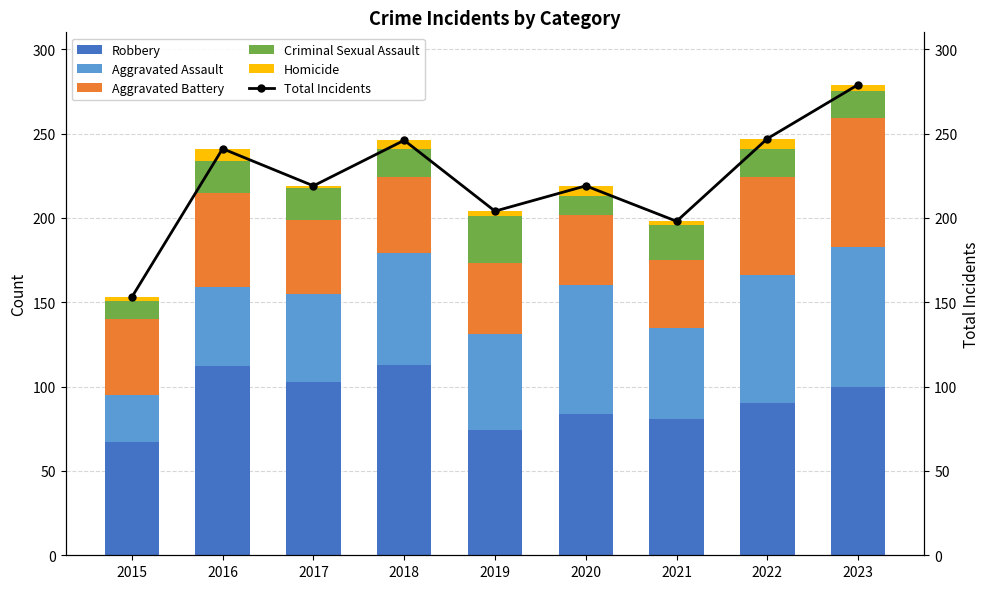

How many values in the Total Incidents series exceed 219?

4